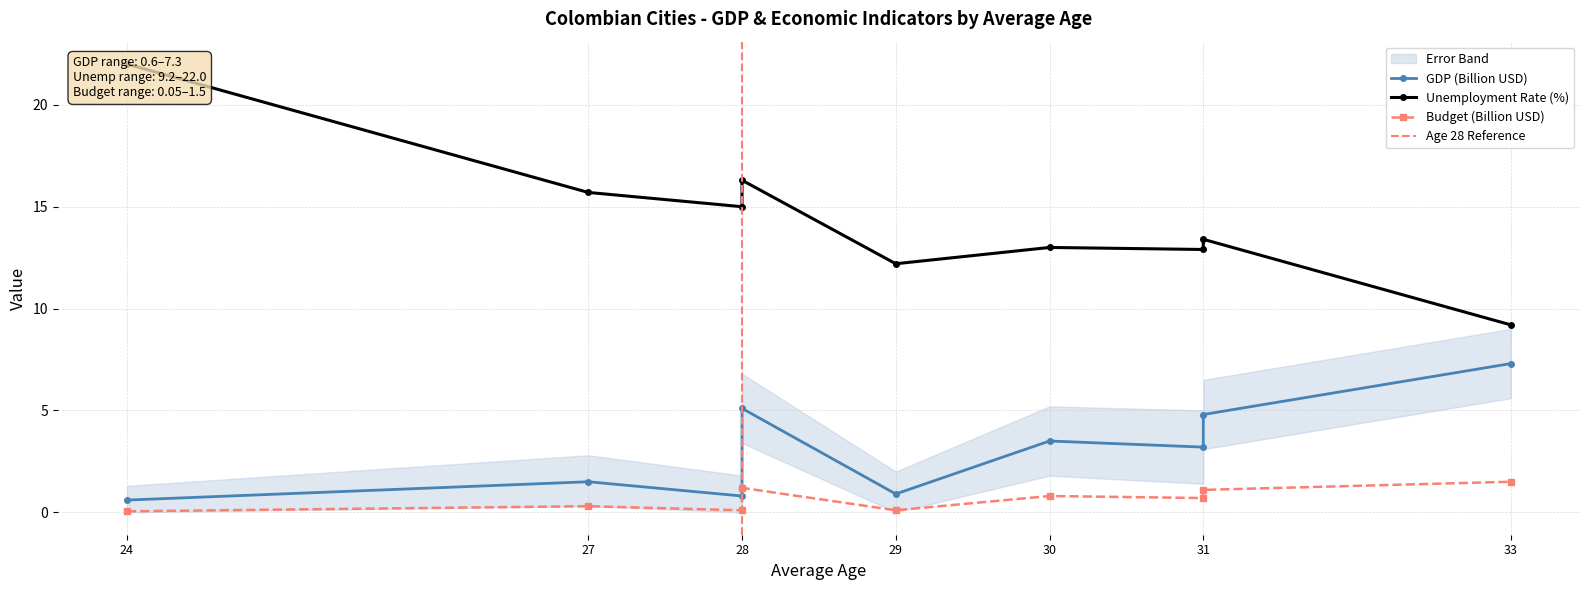

Reading left to right, extract all data points from this chart.

GDP: 0.6	1.5	0.8	5.1	0.9	3.5	3.2	4.8	7.3
Unemployment Rate: 22.0	15.7	15.0	16.3	12.2	13.0	12.9	13.4	9.2
Budget: 0.1	0.3	0.1	1.2	0.1	0.8	0.7	1.1	1.5